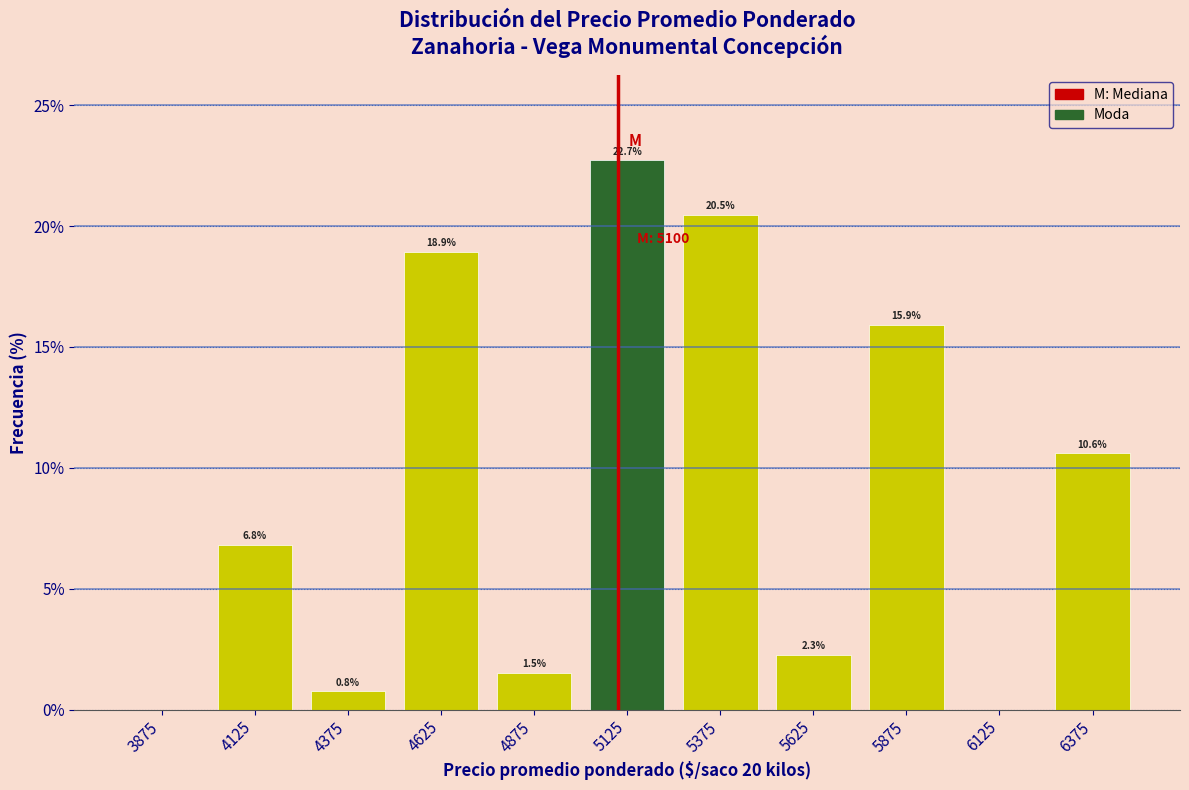

Over which range of the x-axis is the bar tallest?

5000 to 5250